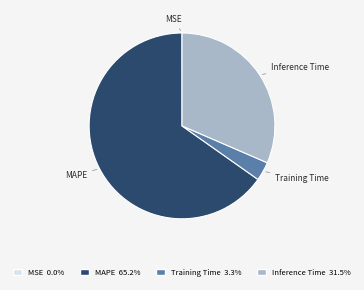

The MAPE slice represents 65% of the pie. True or false?

True